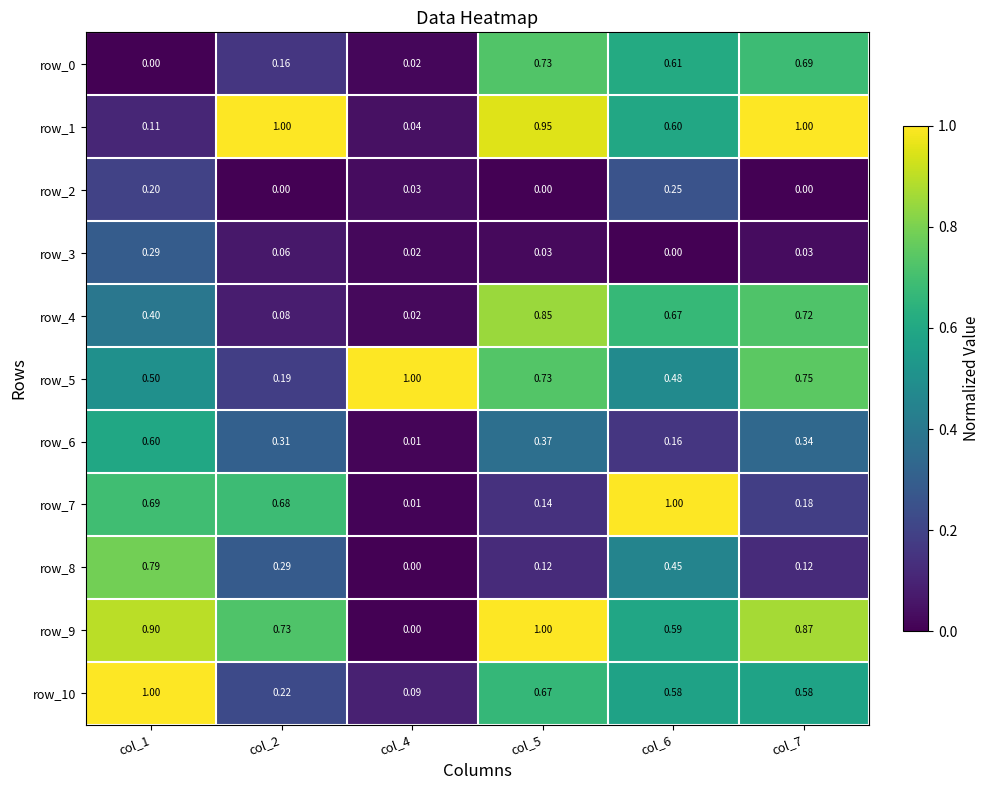

Is the value of row_4 at col_5 greater than the value of row_8 at col_5?

Yes